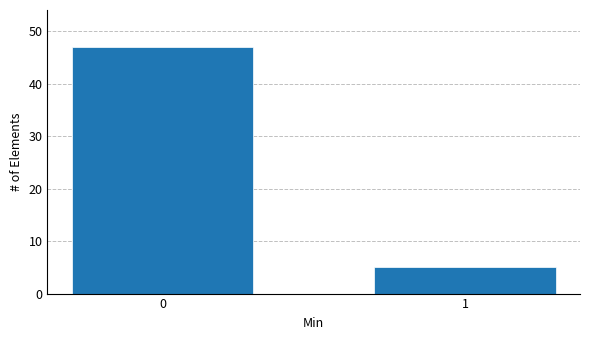

Reading left to right, what are all the values shown in this chart?

47	5